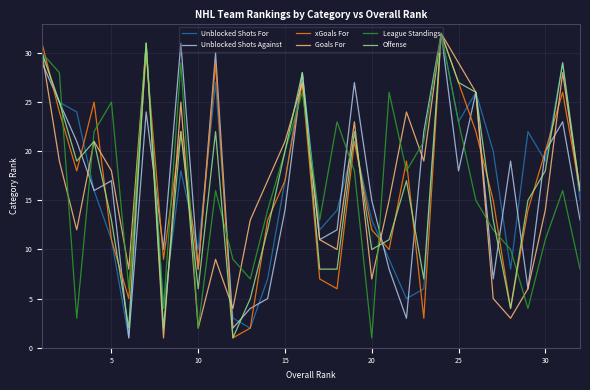

Does the chart have visible grid lines?

Yes